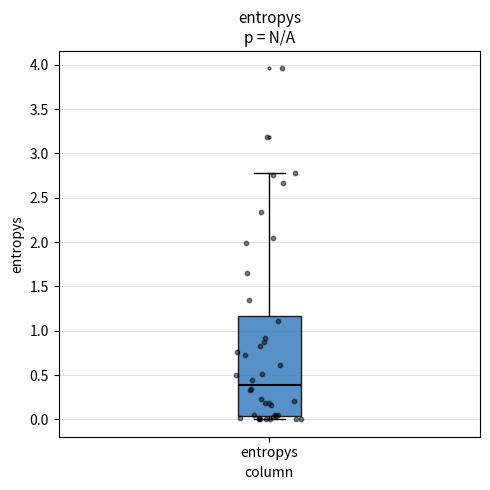

Where is the upper edge of the box for entropys on the y-axis? The values are not printed on the chart, so give them approximately, as read against the axis.

1.15